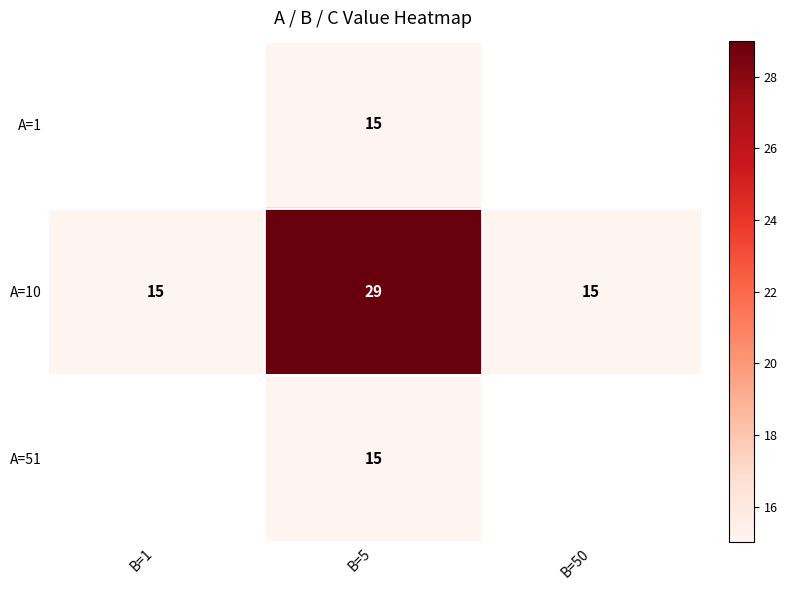

At which category does the chart reach its peak across all series?

B=5